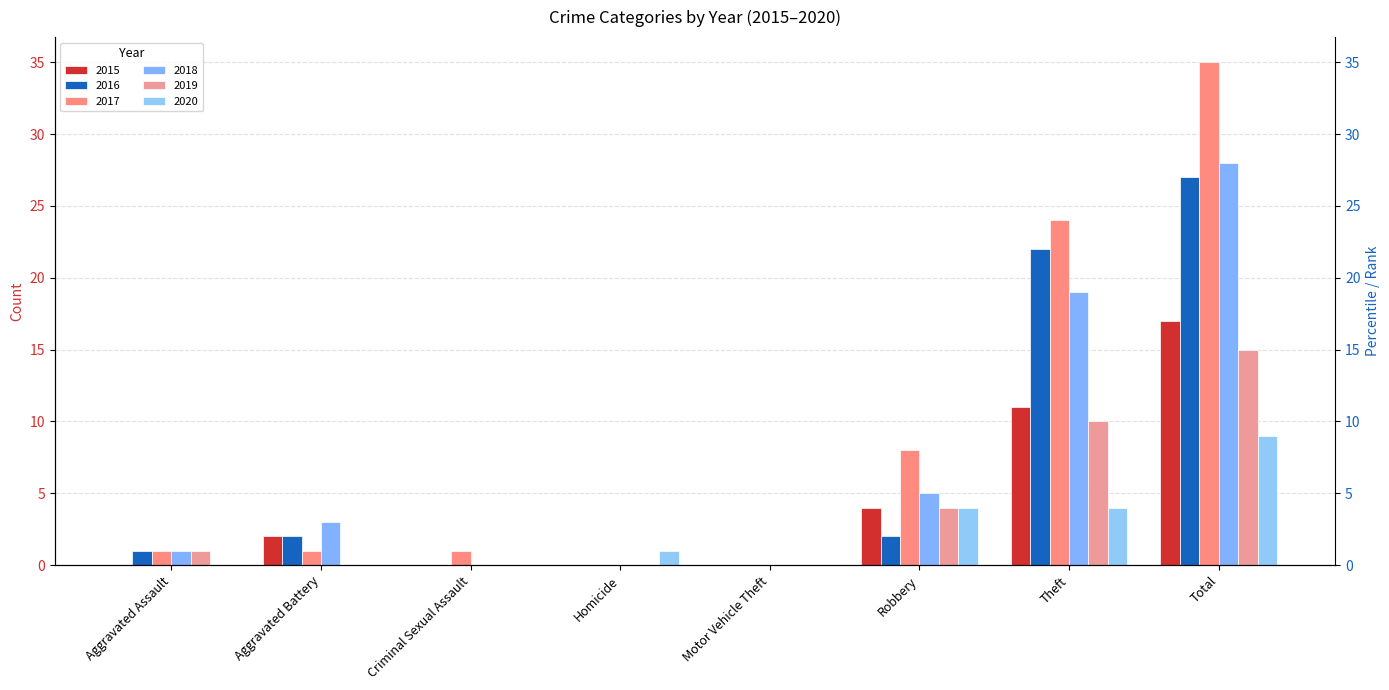

What is the sum of all 2016 values?

54